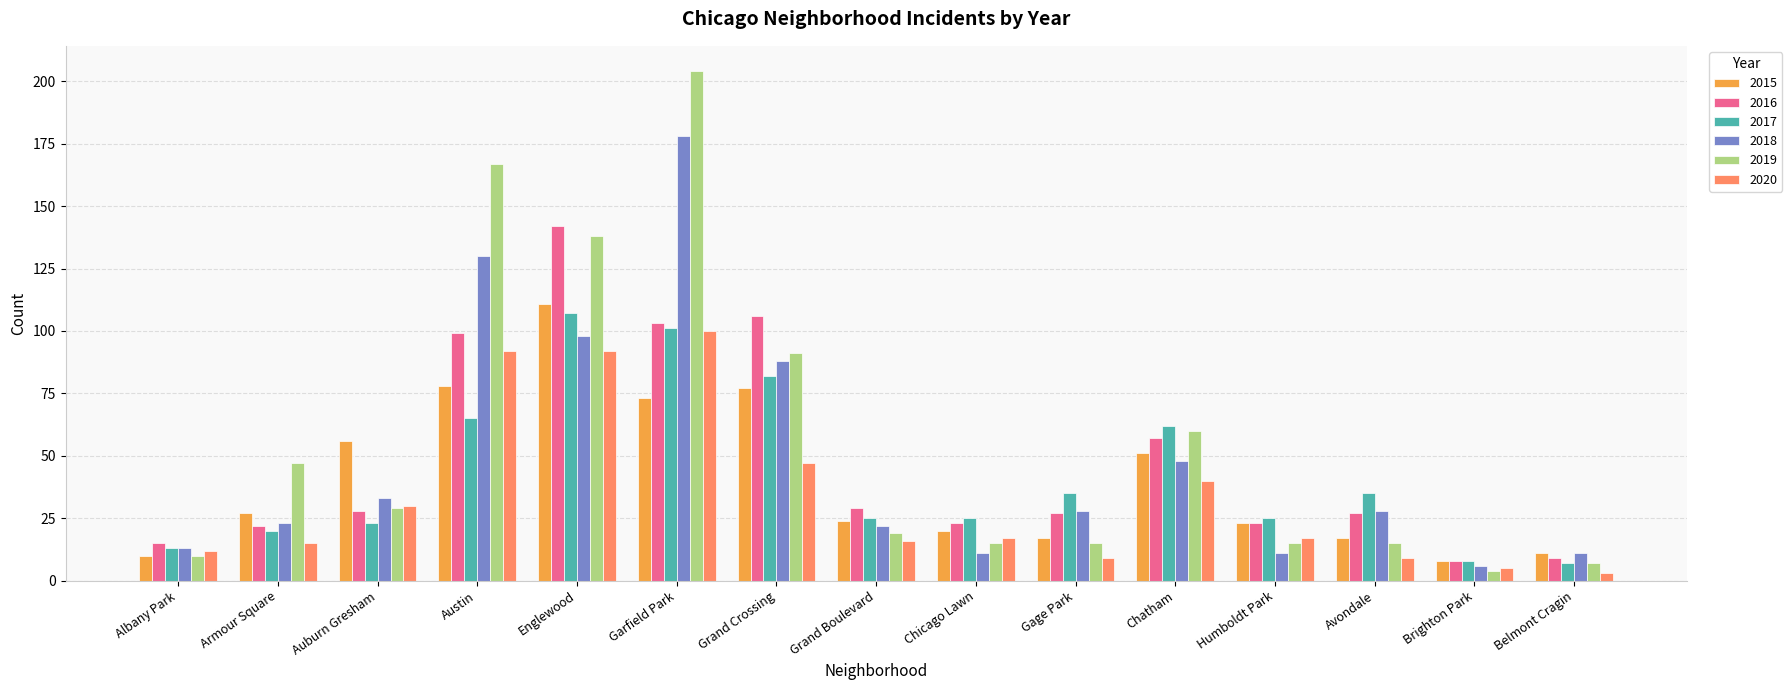

How many groups of bars are there?

15